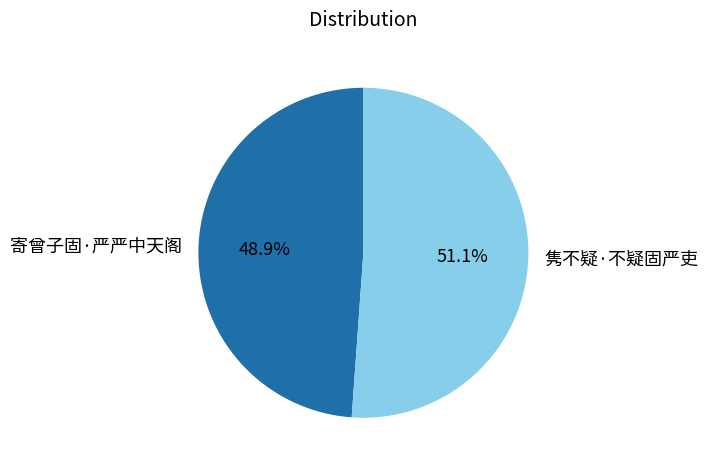

Does 寄曾子固·严严中天阁 represent more than half of the total?

No